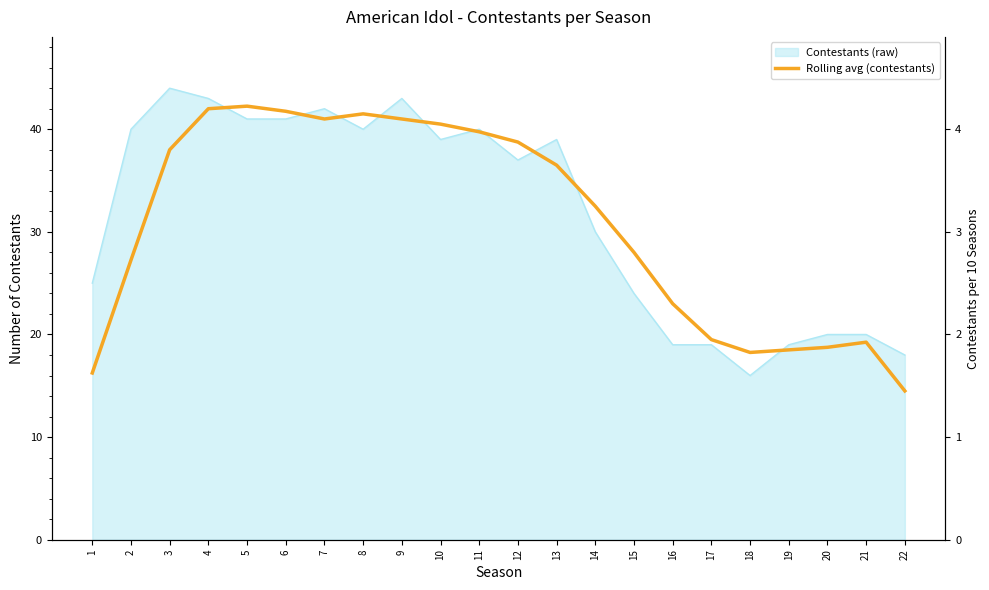

How many lines are shown in the chart?

1